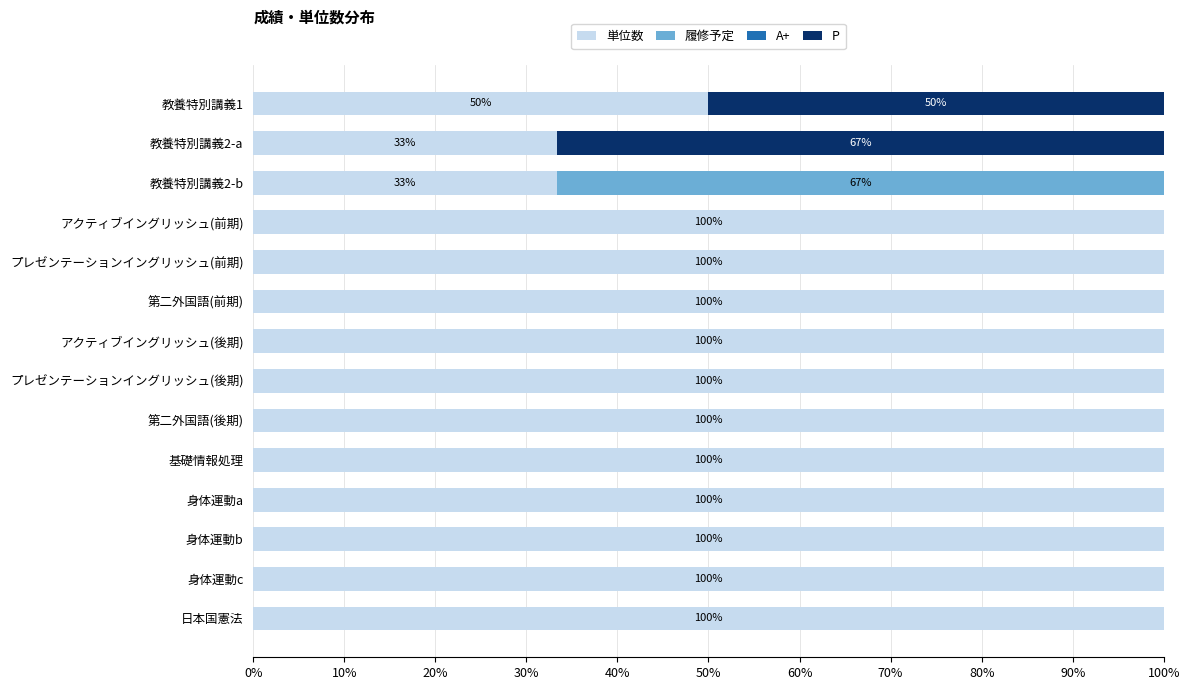

What is the sum of the 単位数 values at 身体運動a and アクティブイングリッシュ(後期)?

200.0